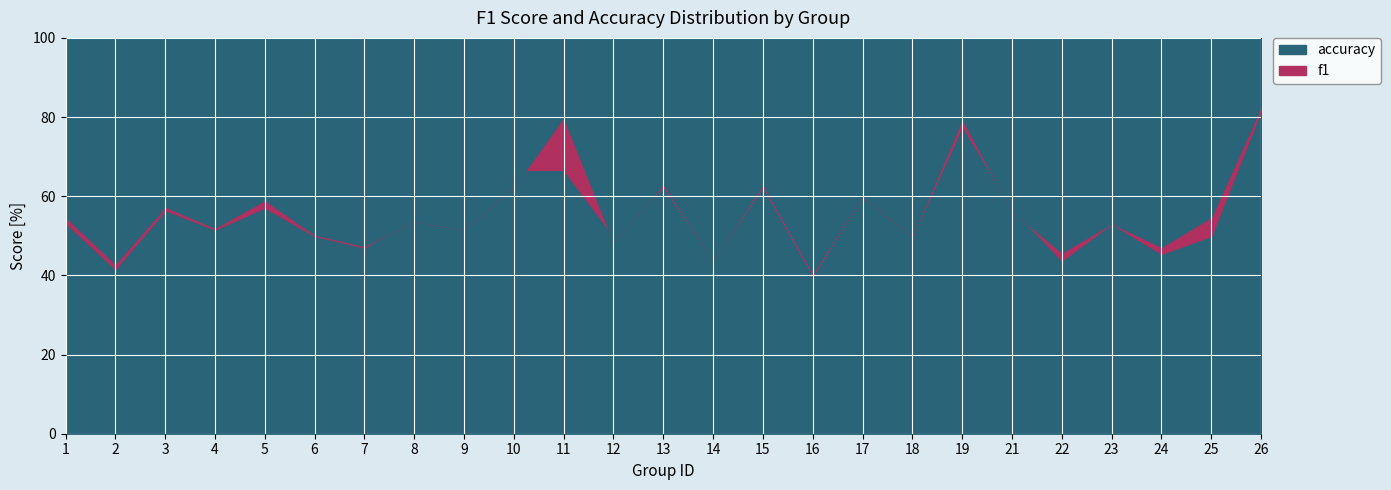

Which series ends up on top after the final intersection of f1 and accuracy?

f1